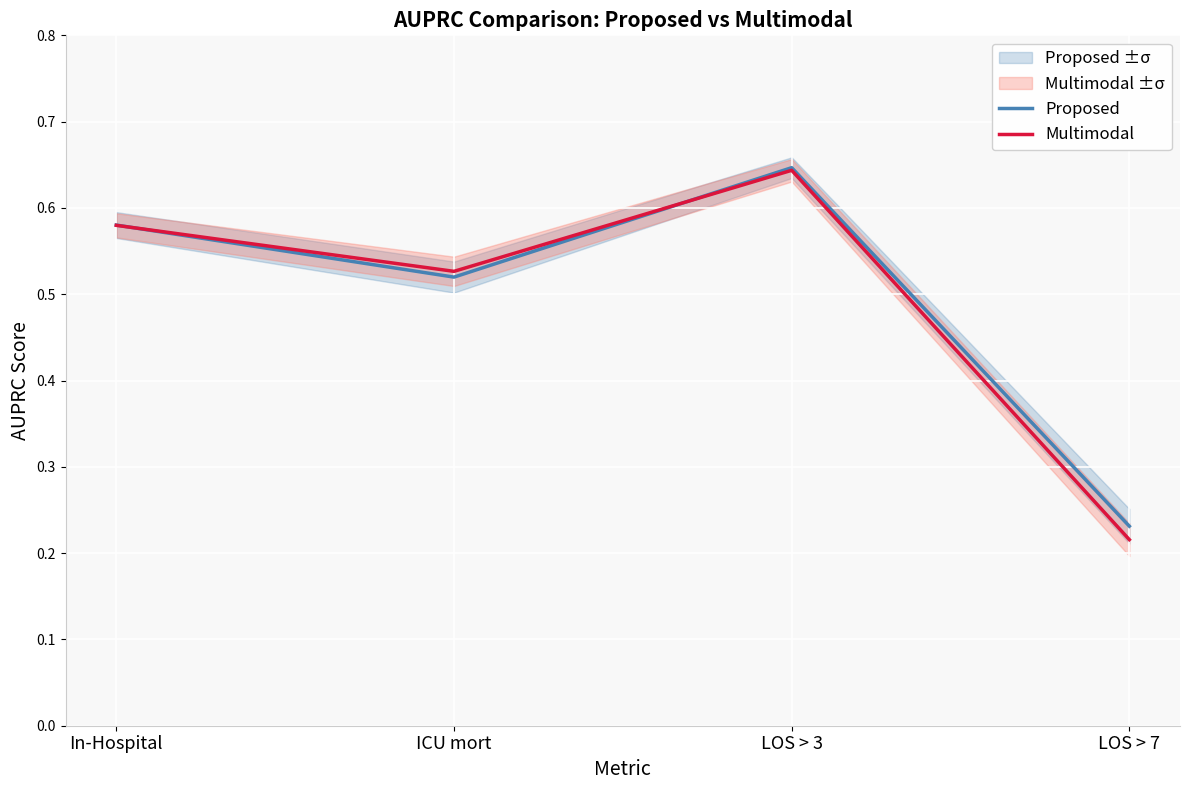

In Multimodal, how many points are lower than both neighbors (excluding endpoints)?

1